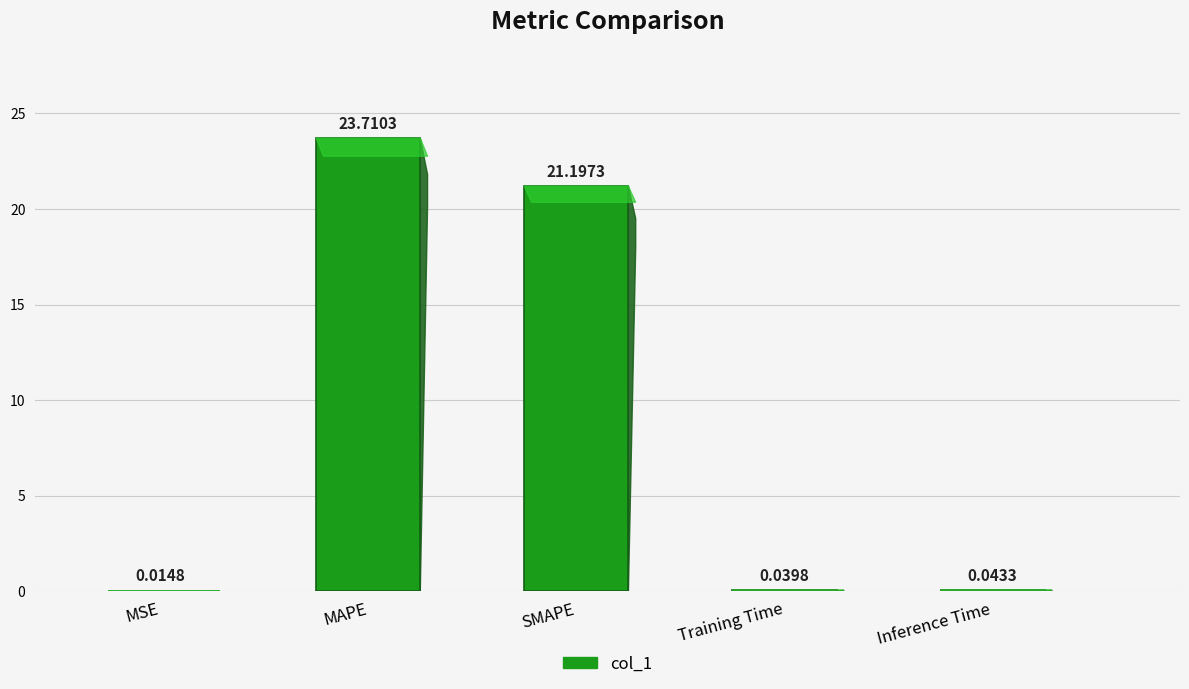

At which category does the chart reach its peak across all series?

MAPE